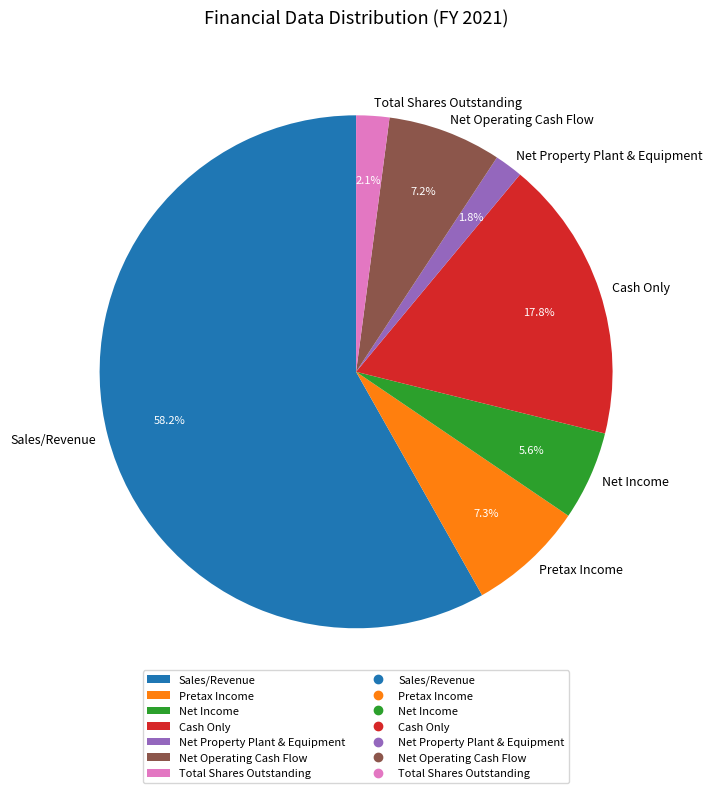

What percentage is NOT represented by Sales/Revenue?

41.8%